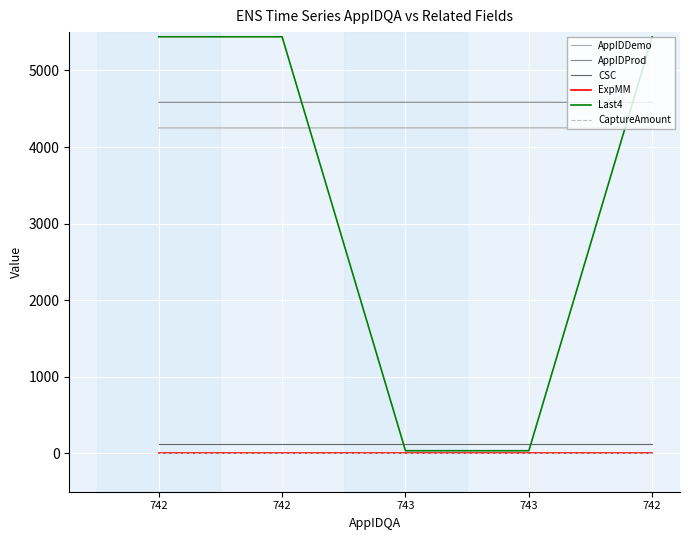

True or false: CSC and AppIDProd cross at least once.

False